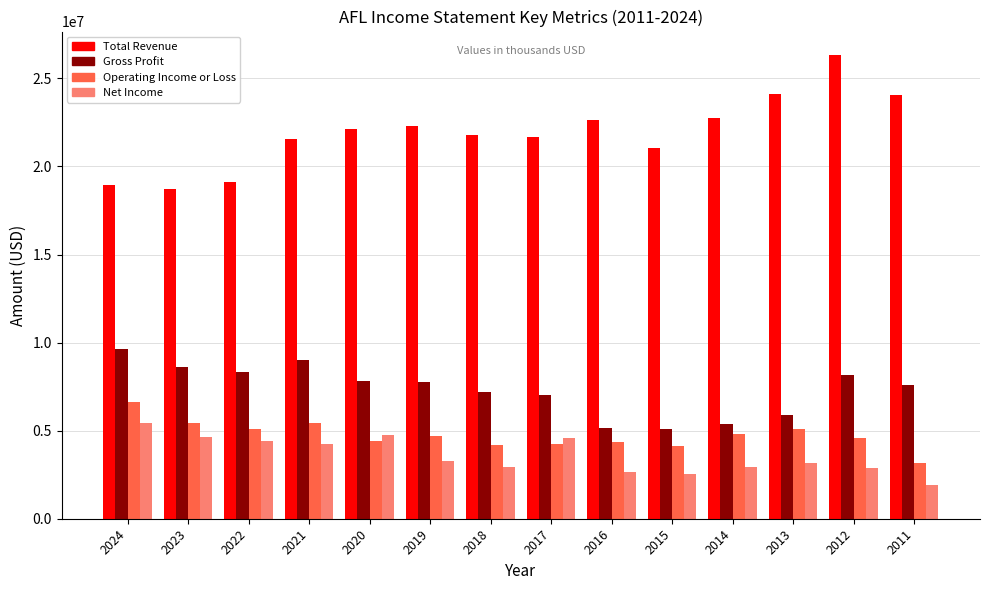

Rank the series by their maximum value, from lowest to highest.

Net Income, Operating Income or Loss, Gross Profit, Total Revenue